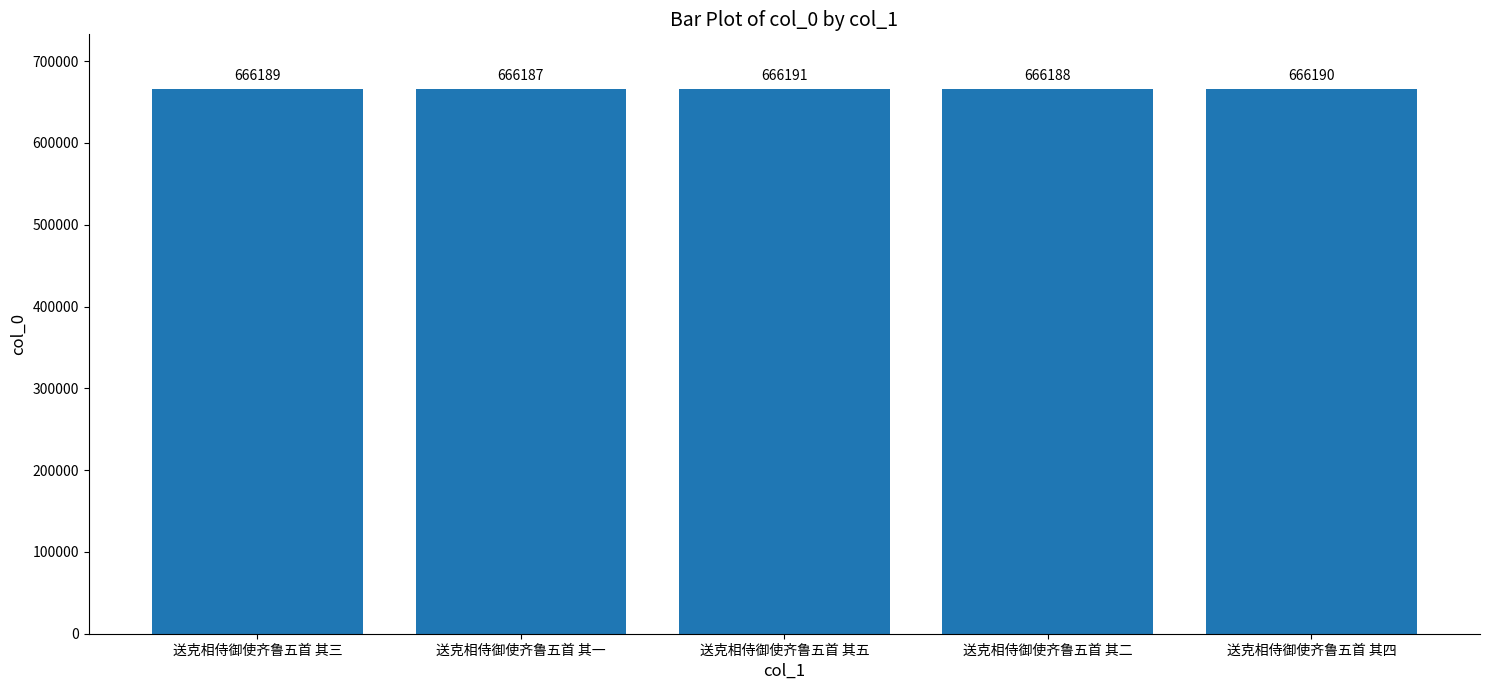

What is the ratio of the value at 送克相侍御使齐鲁五首 其一 to the value at 送克相侍御使齐鲁五首 其二?

1.0